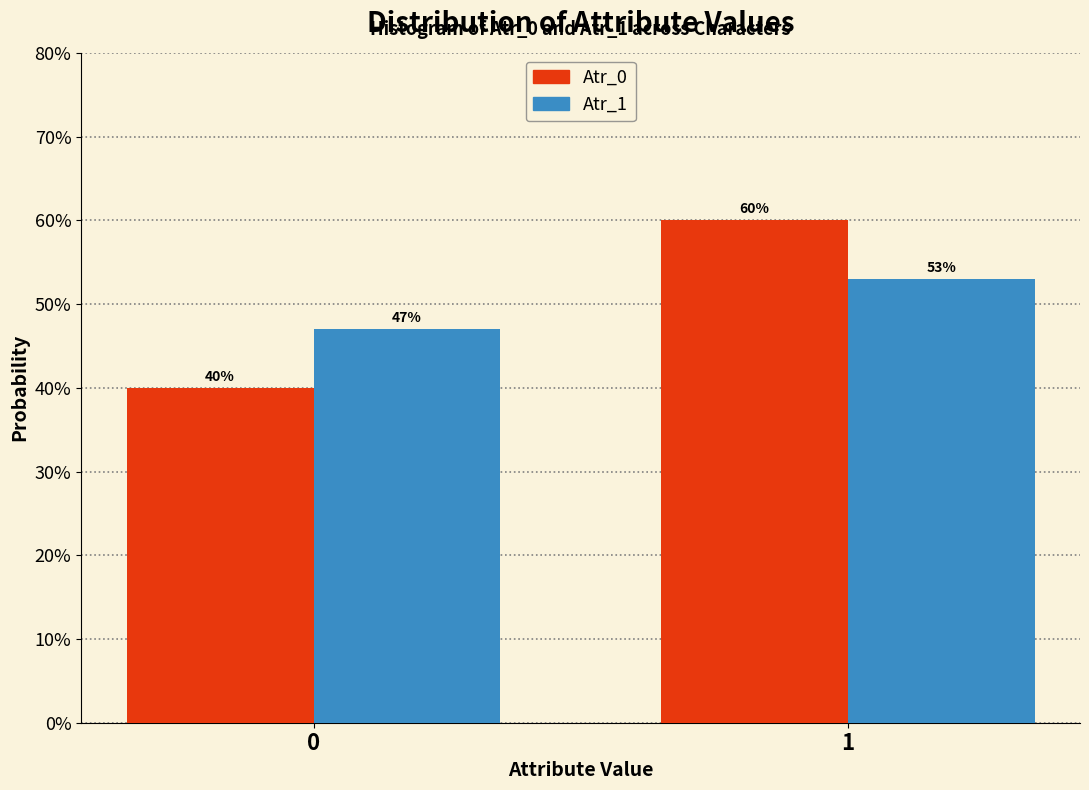

What are all the series names shown in the legend?

Atr_0, Atr_1